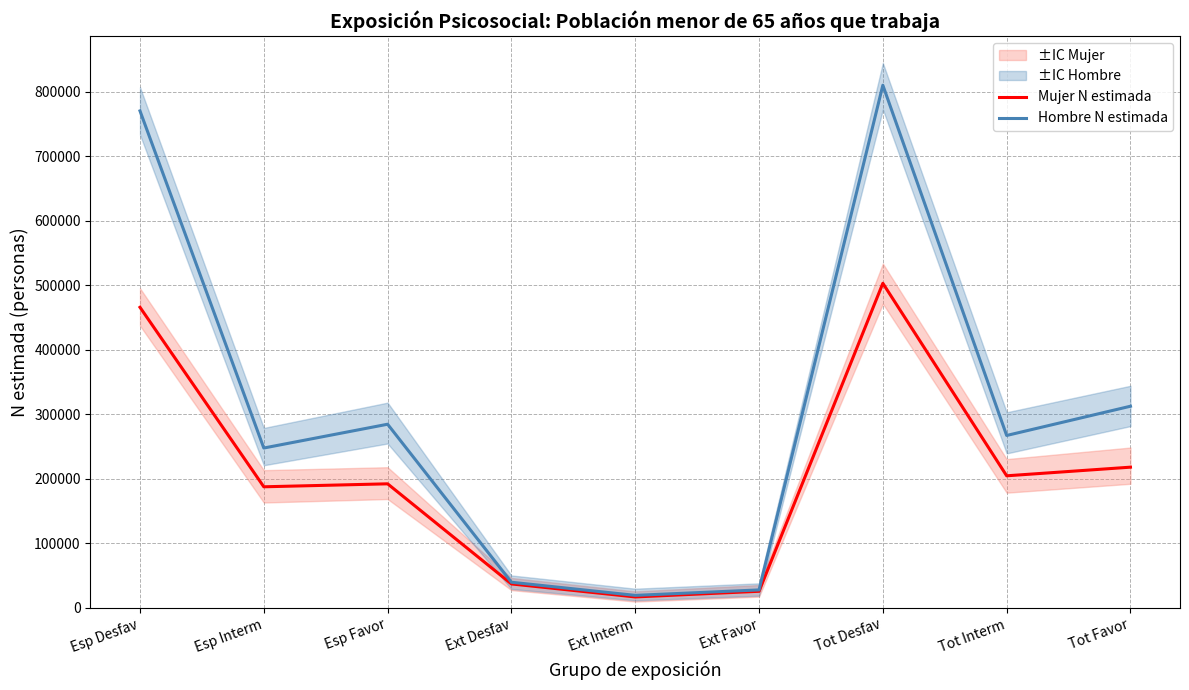

At which category does Hombre N estimada reach its first local valley?

Esp Interm